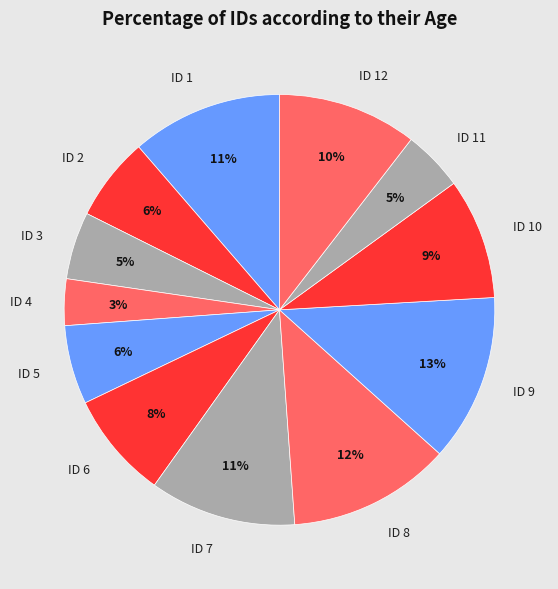

To the nearest percent, what is the average slice percentage?

8%